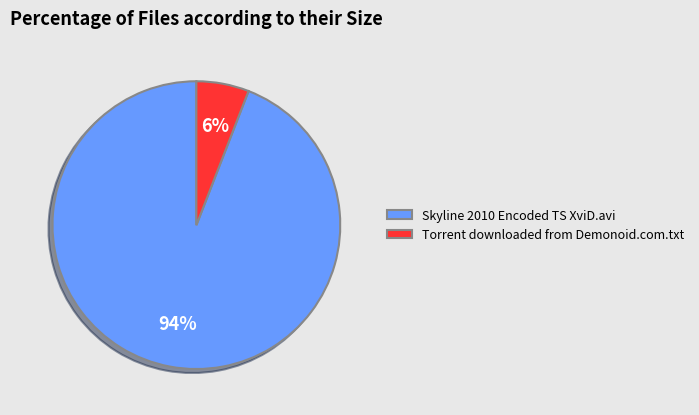

To the nearest percent, what is the combined percentage of Skyline 2010 Encoded TS XviD.avi and Torrent downloaded from Demonoid.com.txt?

100%